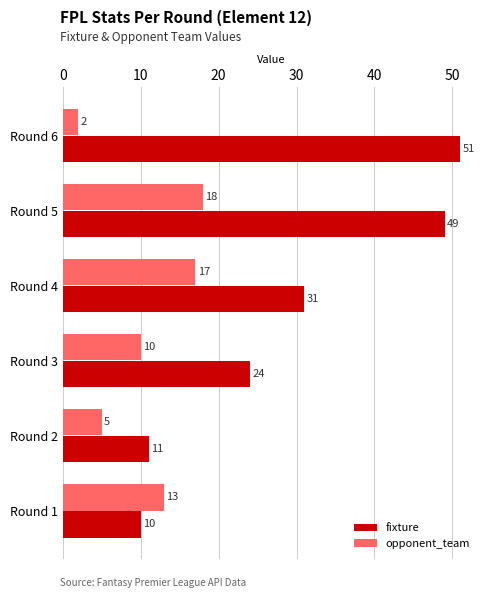

What is the maximum value for fixture?

51